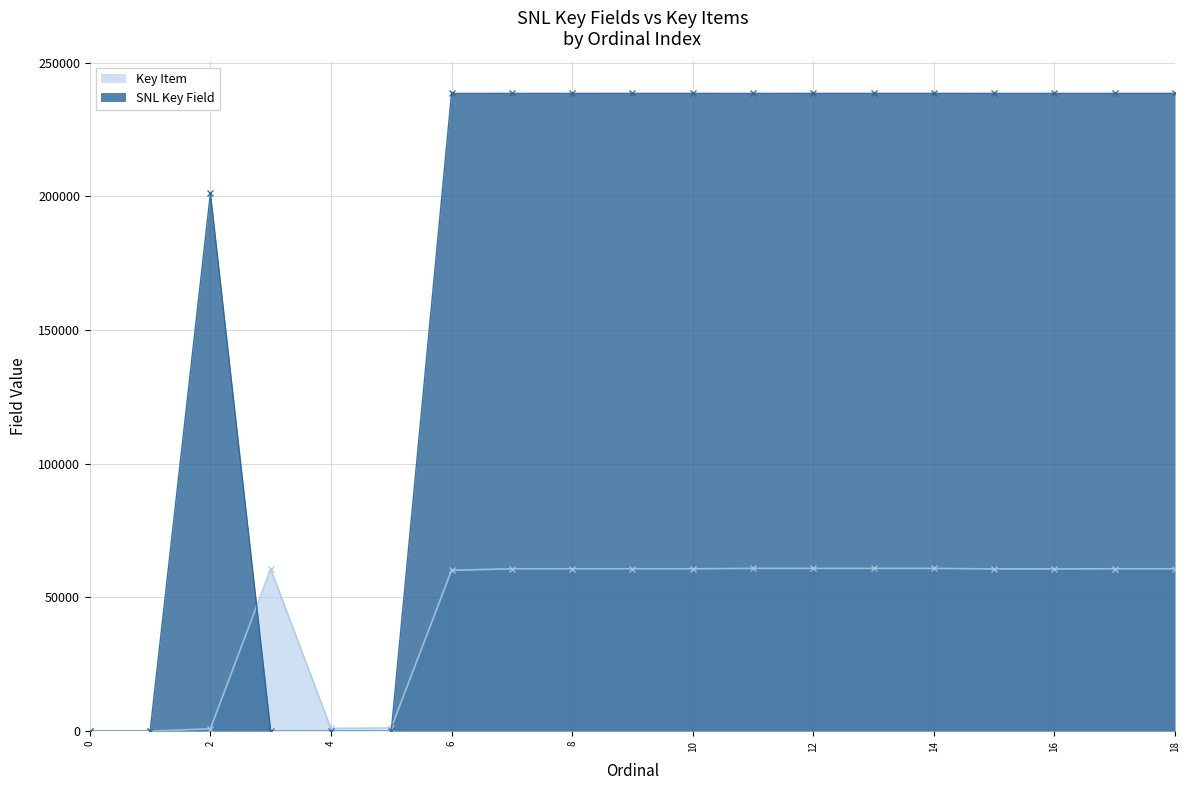

How many values in SNL Key Field are above zero?

14